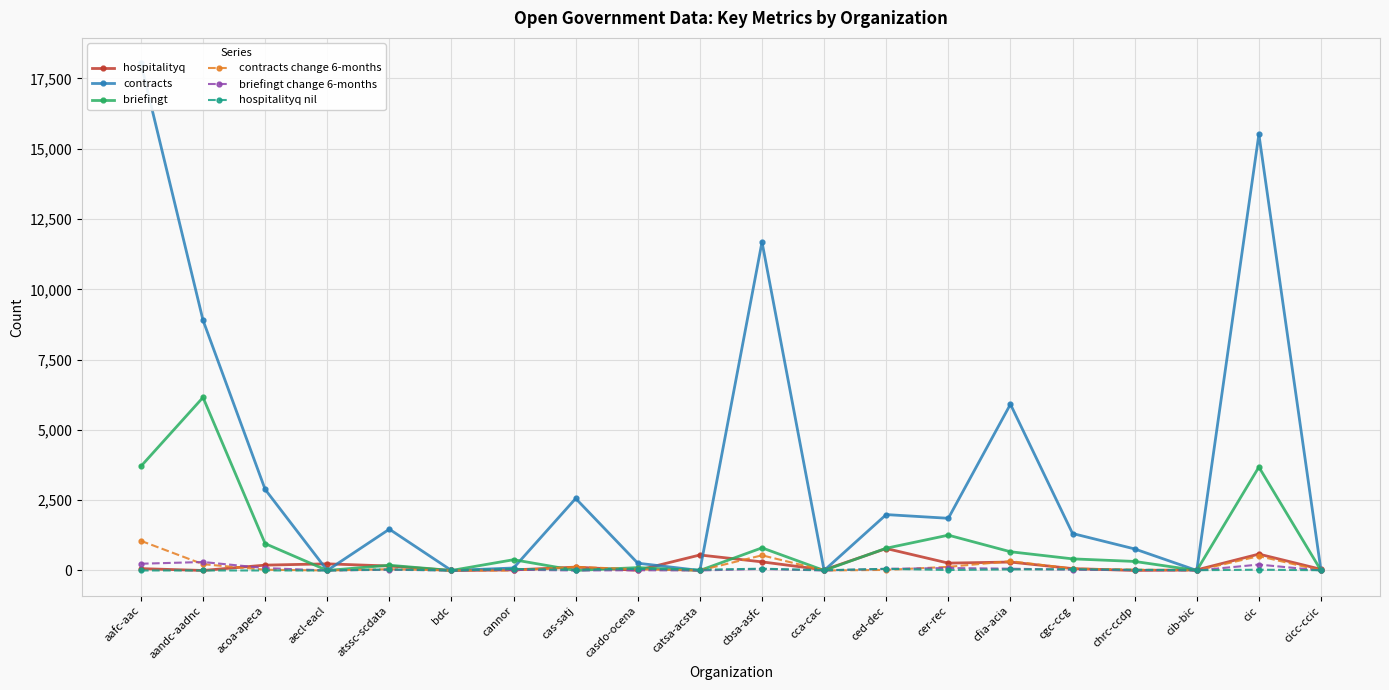

Does the chart display data point markers on the line(s)?

Yes